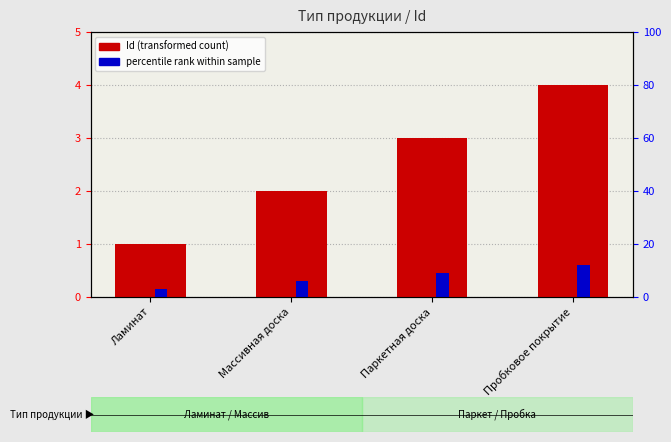

What is the average value of the percentile rank within sample series?

0.4